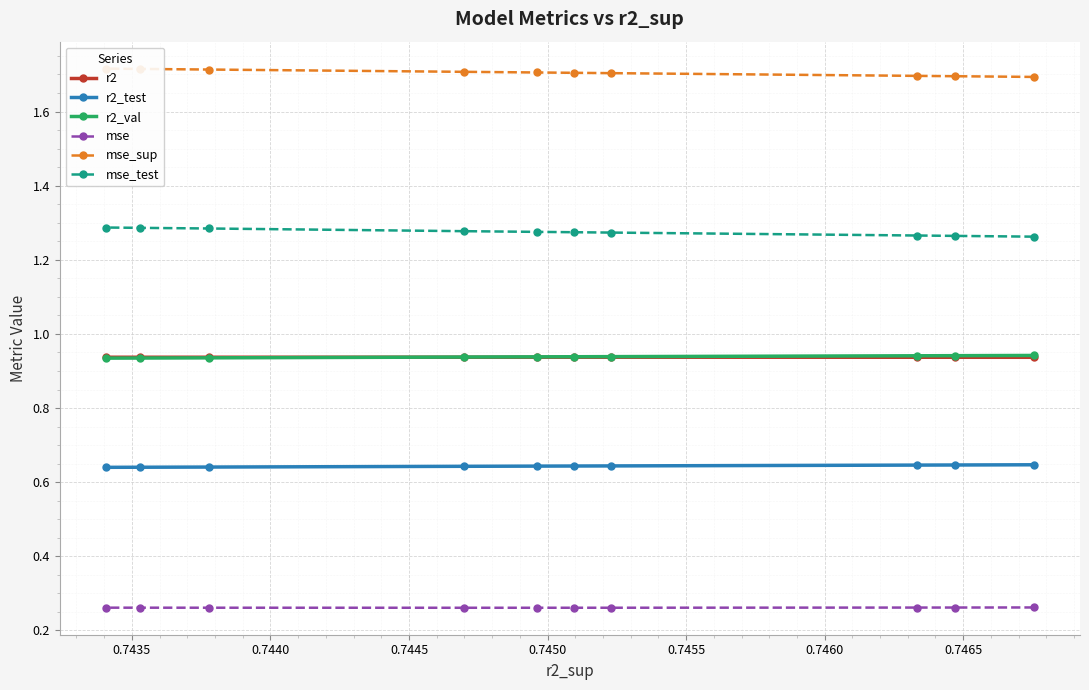

Which series has the widest spread of values?

mse_test